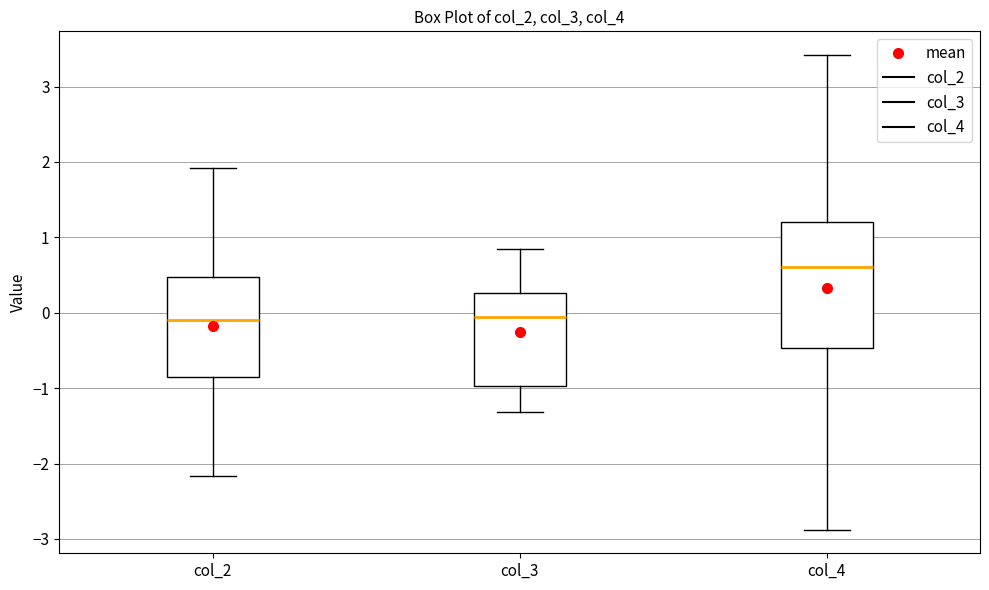

Reading left to right, read every box against the y-axis: the position of its median line, the range the box covers, and the ends of its whiskers. The values are not printed on the chart, so give them approximately, as read against the axis.

col_2: median -0.1, box -0.9 to 0.5, whiskers -2.2 to 1.9
col_3: median -0.1, box -1.0 to 0.3, whiskers -1.3 to 0.8
col_4: median 0.6, box -0.5 to 1.2, whiskers -2.9 to 3.4